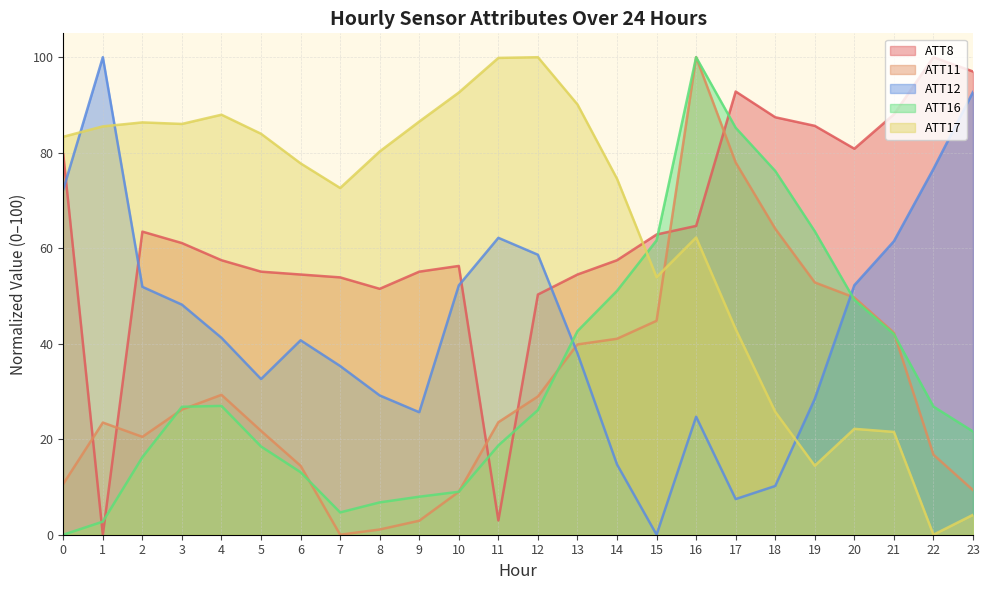

Between 7 and 4, which is larger?

4